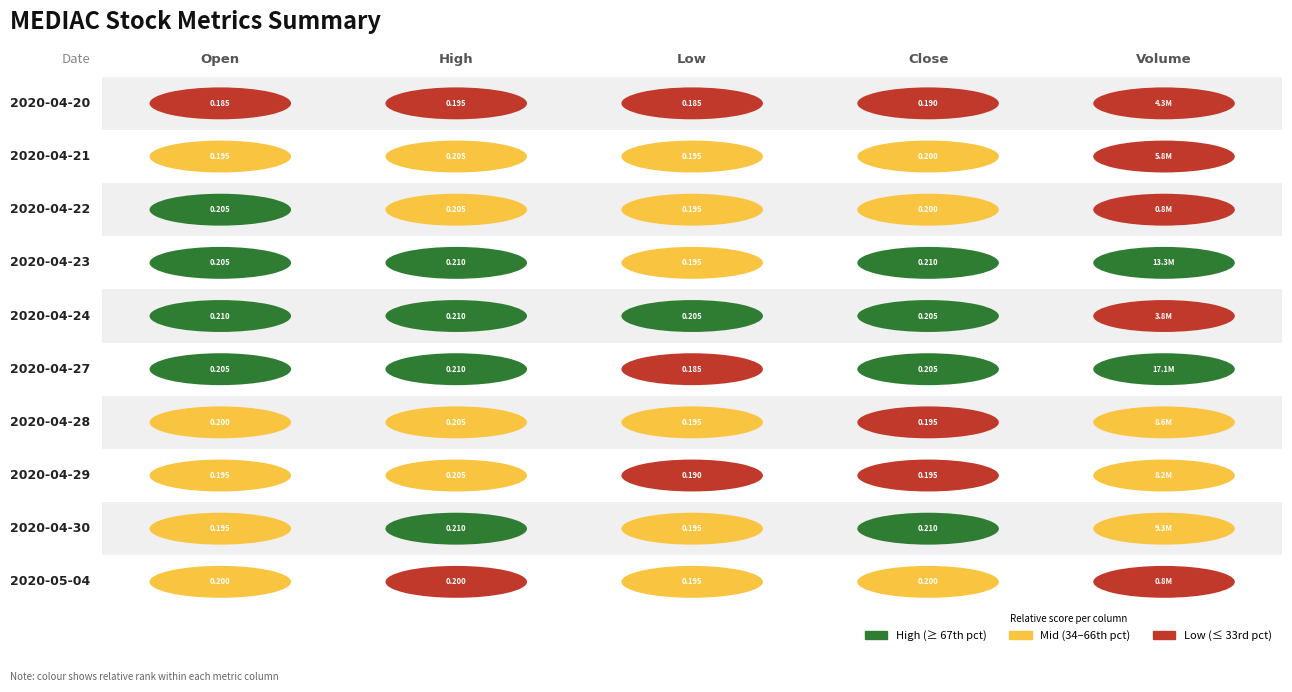

What is the lowest value of the high series?

0.2